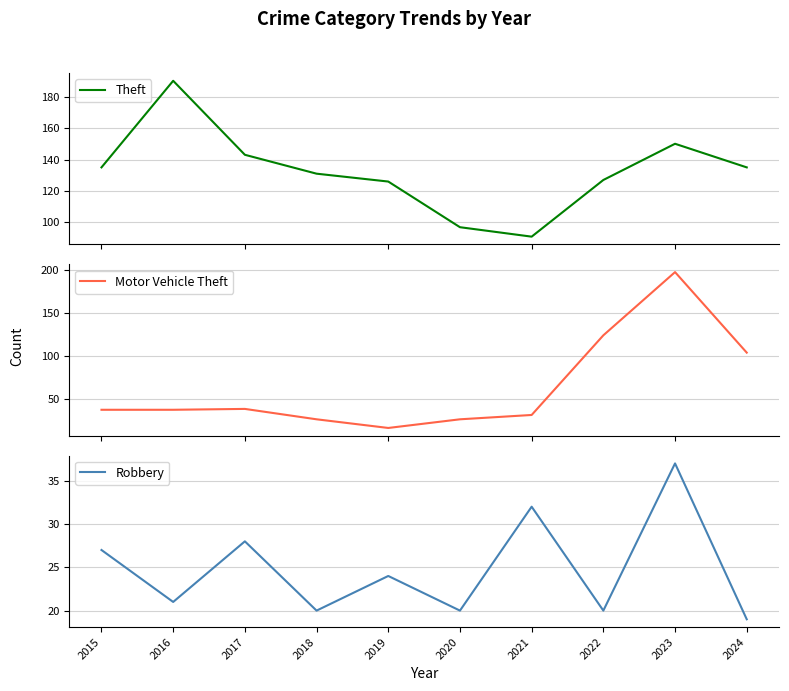

At which category does Robbery reach its first local peak?

2017